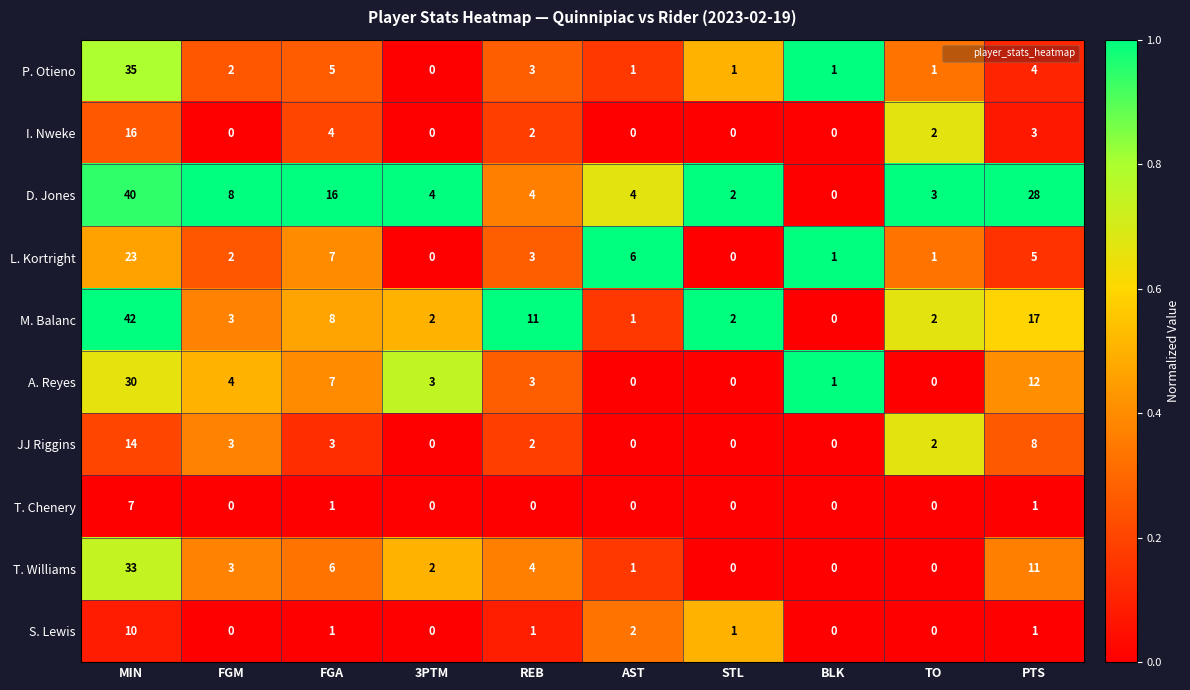

Which category has the highest value in the JJ Riggins series?

MIN